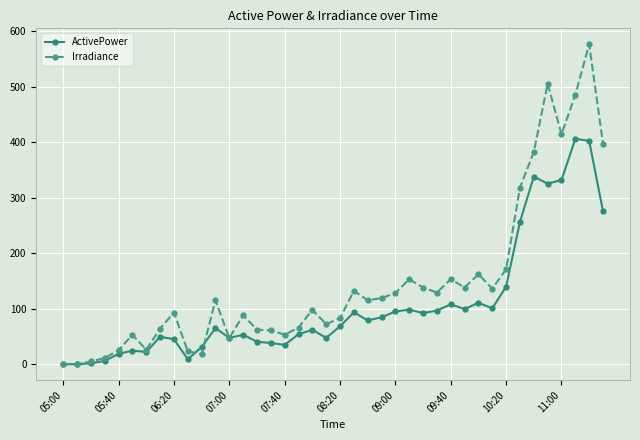

Which series has the largest range (max minus min)?

Irradiance